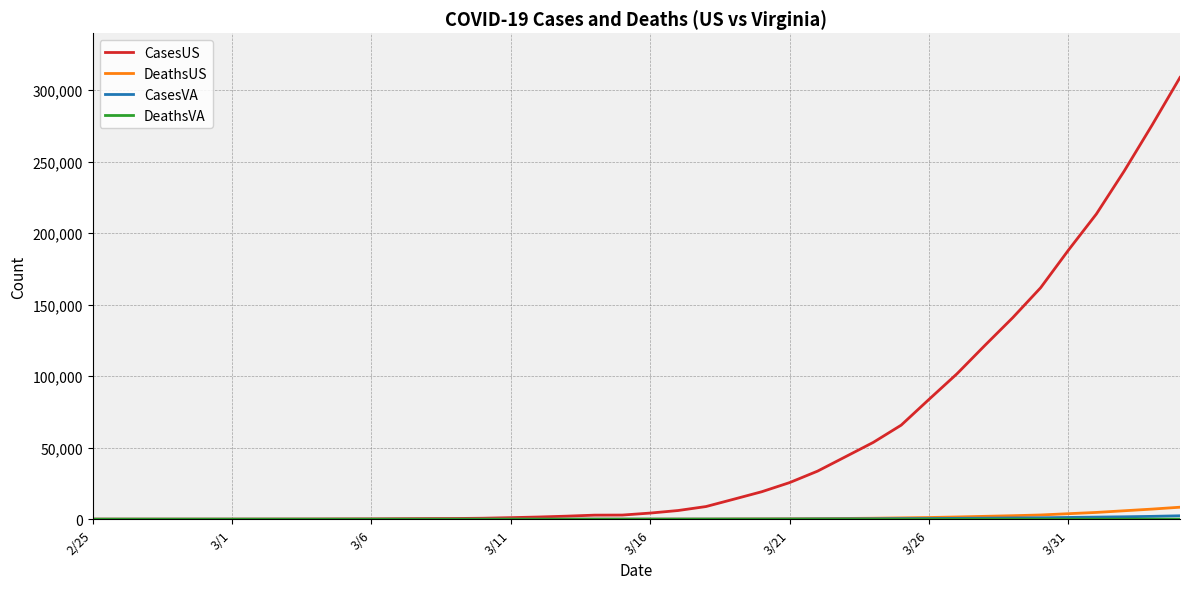

What is the maximum value for DeathsUS?

8407